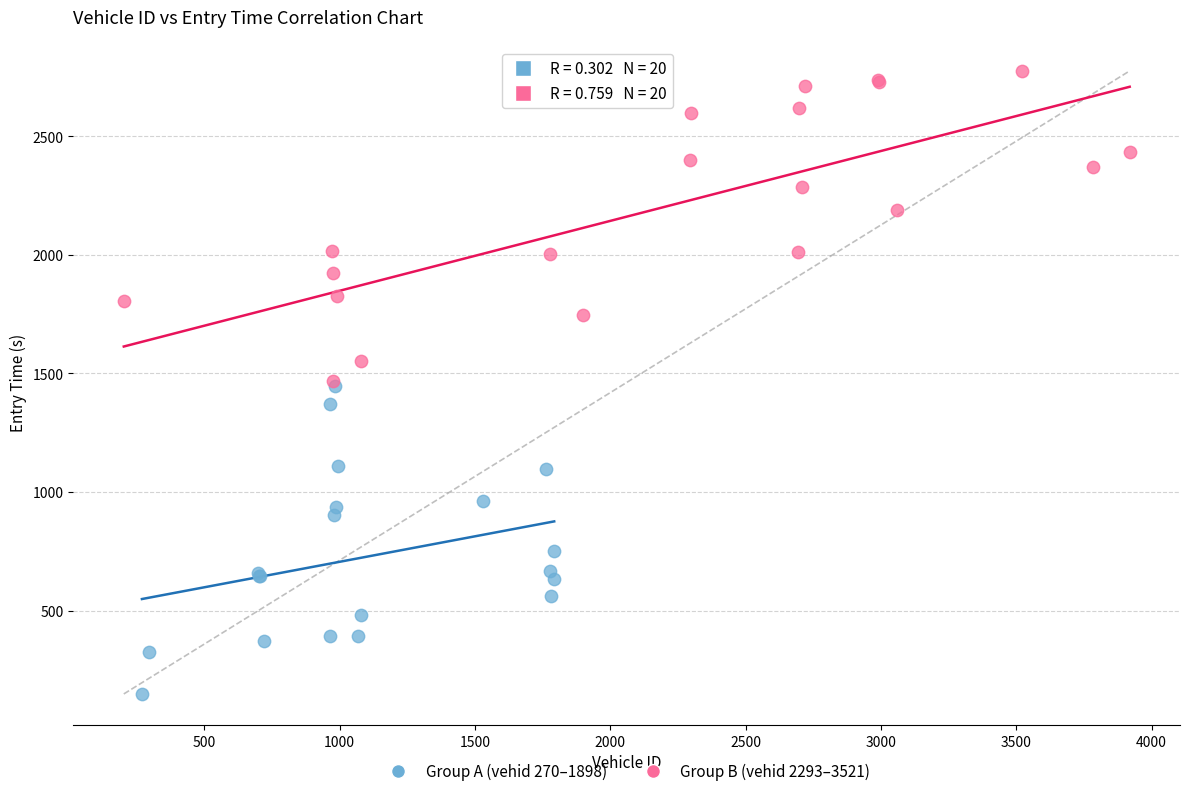

Which series reaches the minimum Y coordinate?

Group A (vehid 270–1898)